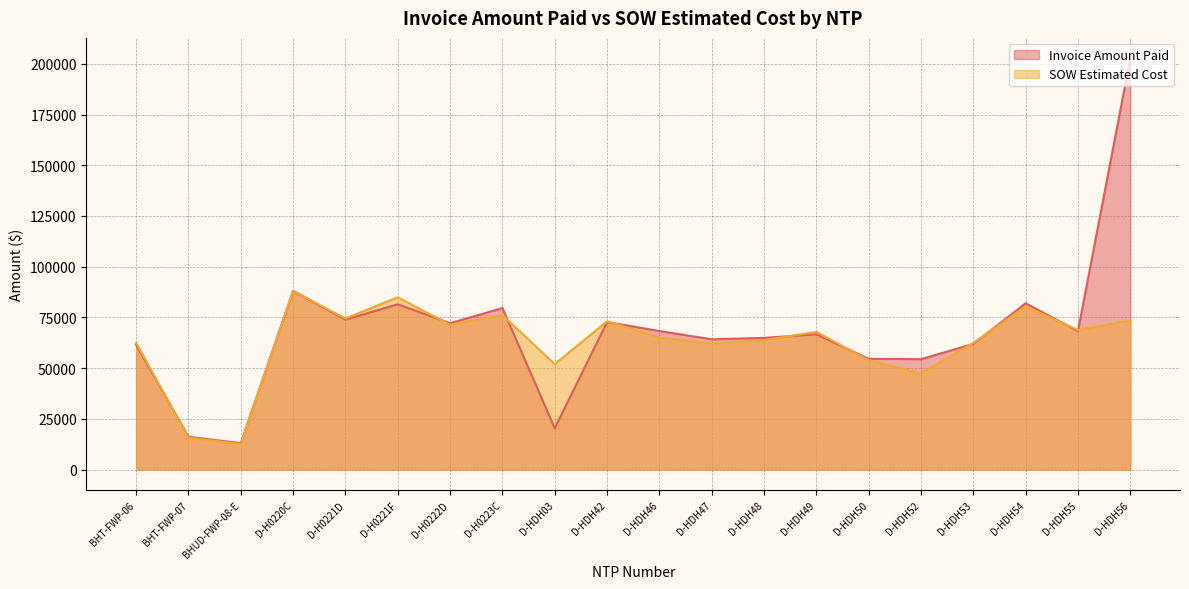

What is the difference between the highest and lowest values at D-HDH55?

487.5